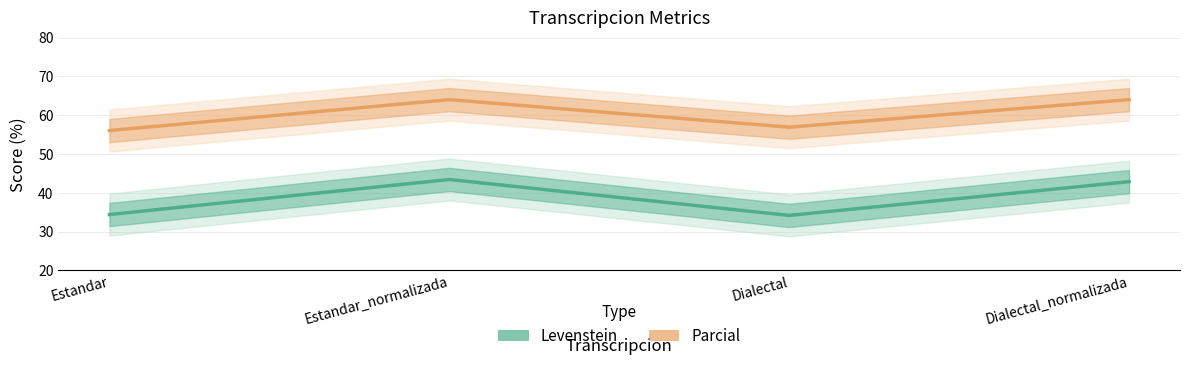

At Dialectal_normalizada, list the series in order from smallest to largest.

Levenstein, Parcial